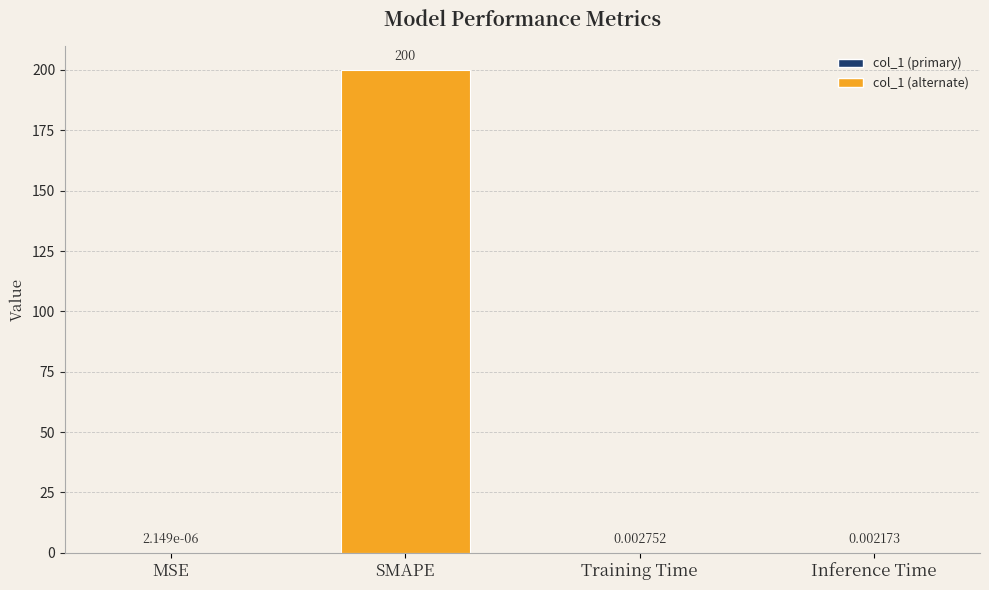

What is the average value?

50.0